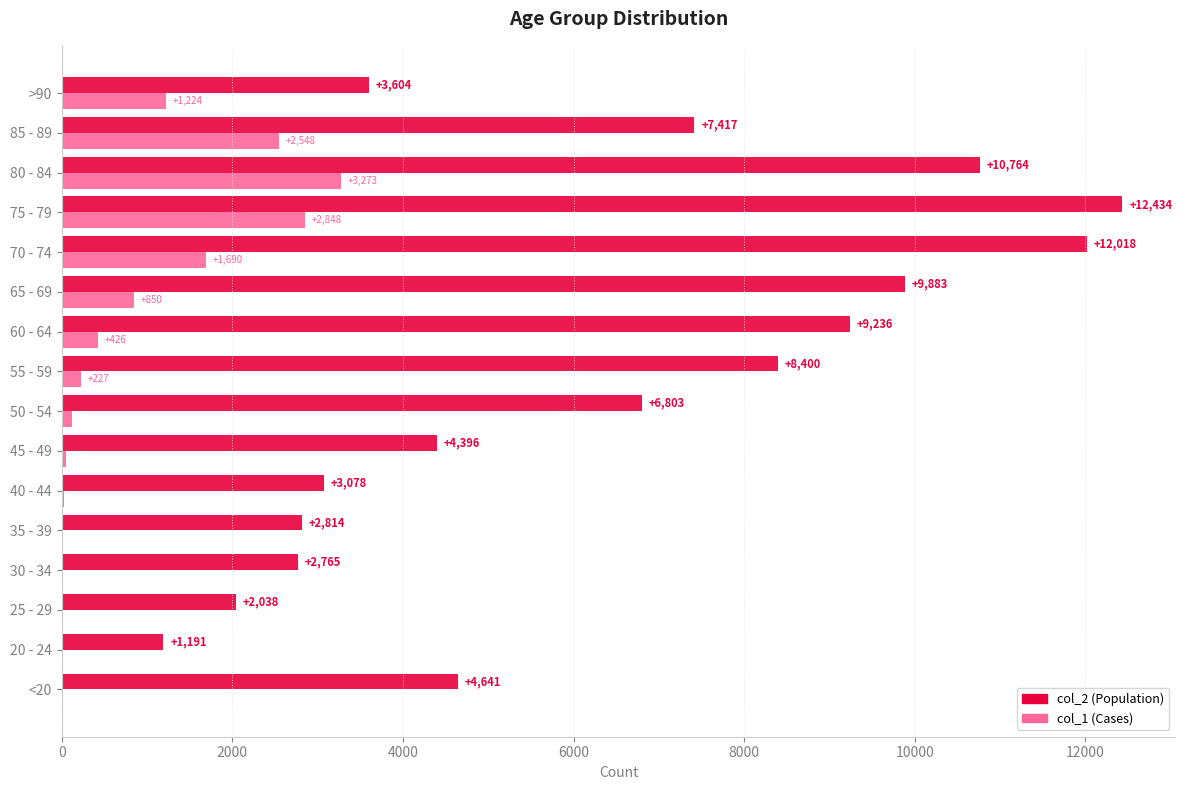

Which label corresponds to the largest value in the chart?

75 - 79